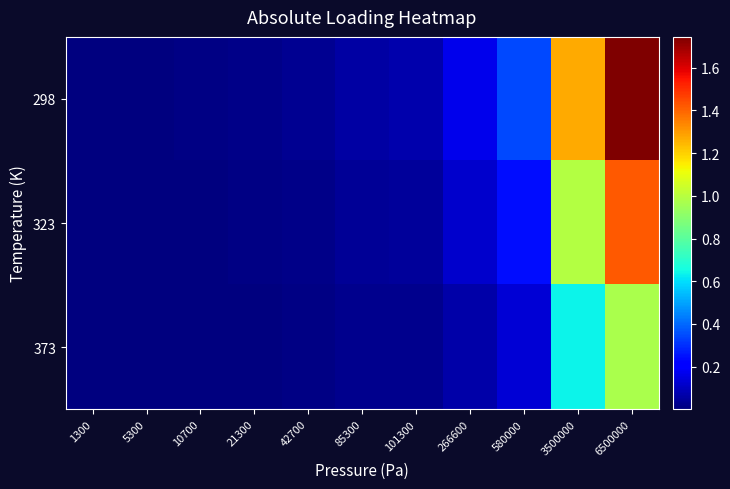

What is the difference between the highest and lowest values at 3500000?

0.6